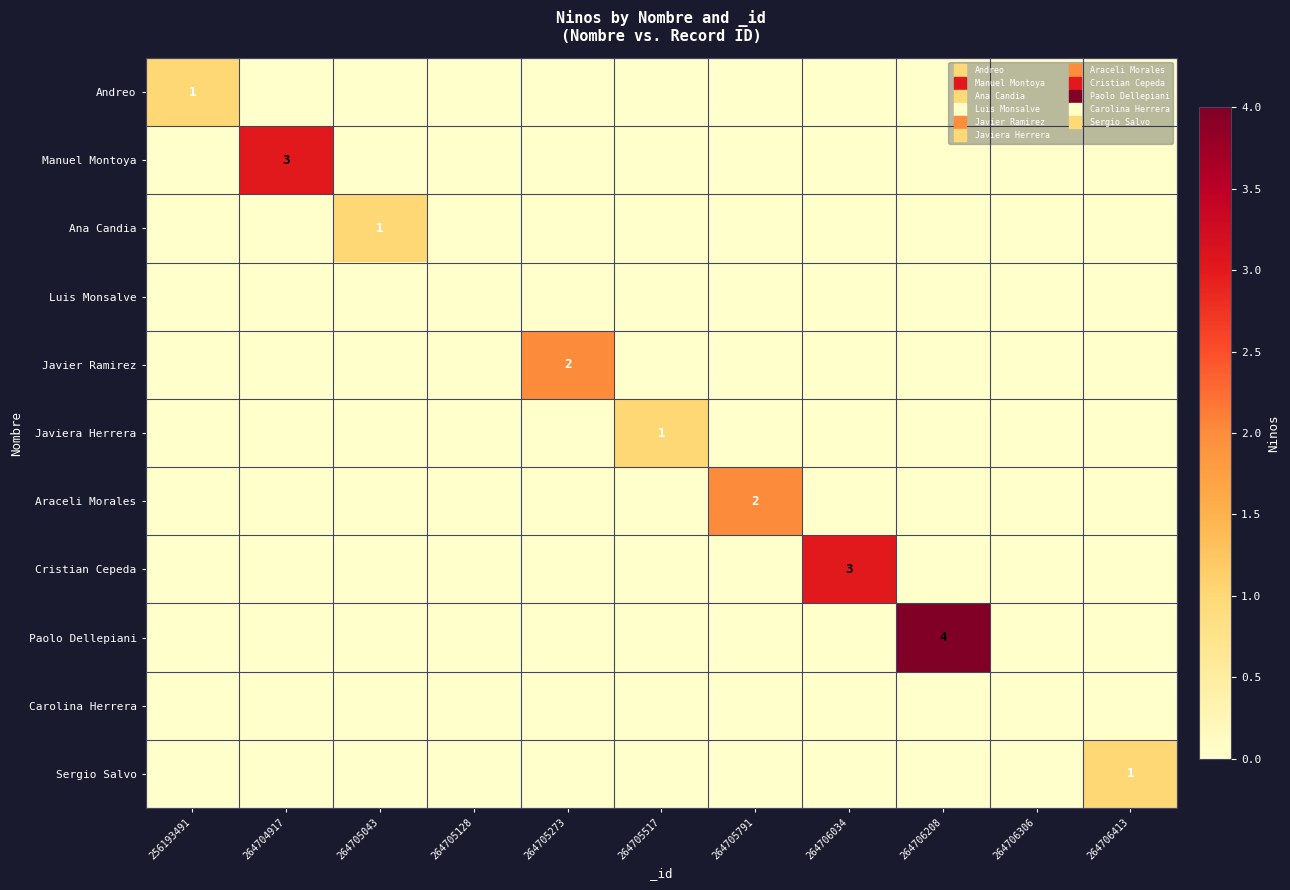

What is the difference between the maximum and minimum values in the Paolo Dellepiani series?

4